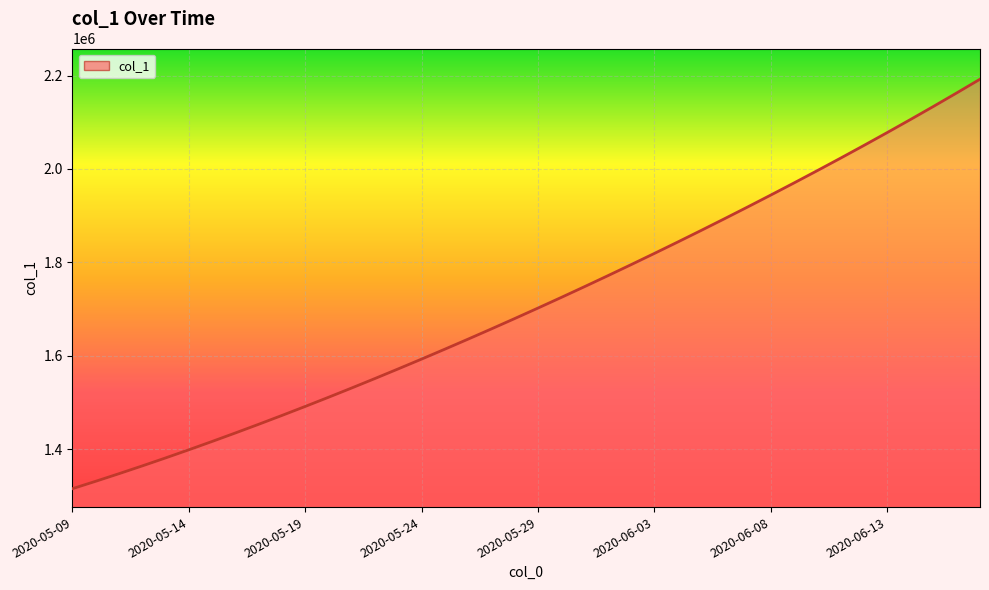

What is the difference between the maximum and minimum values?

877101.0